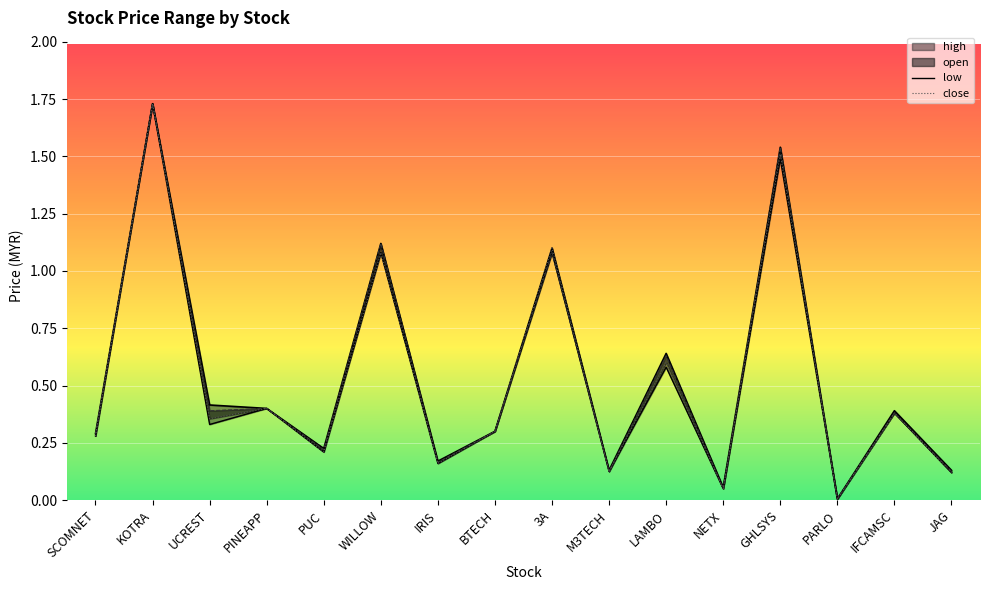

True or false: high and close intersect in this chart.

False